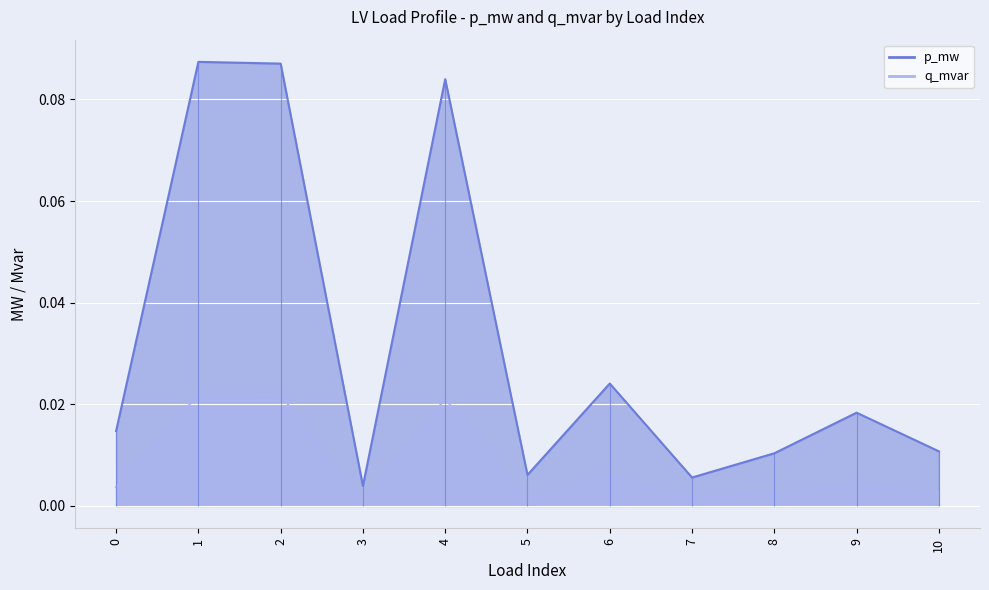

True or false: q_mvar and p_mw cross at least once.

False